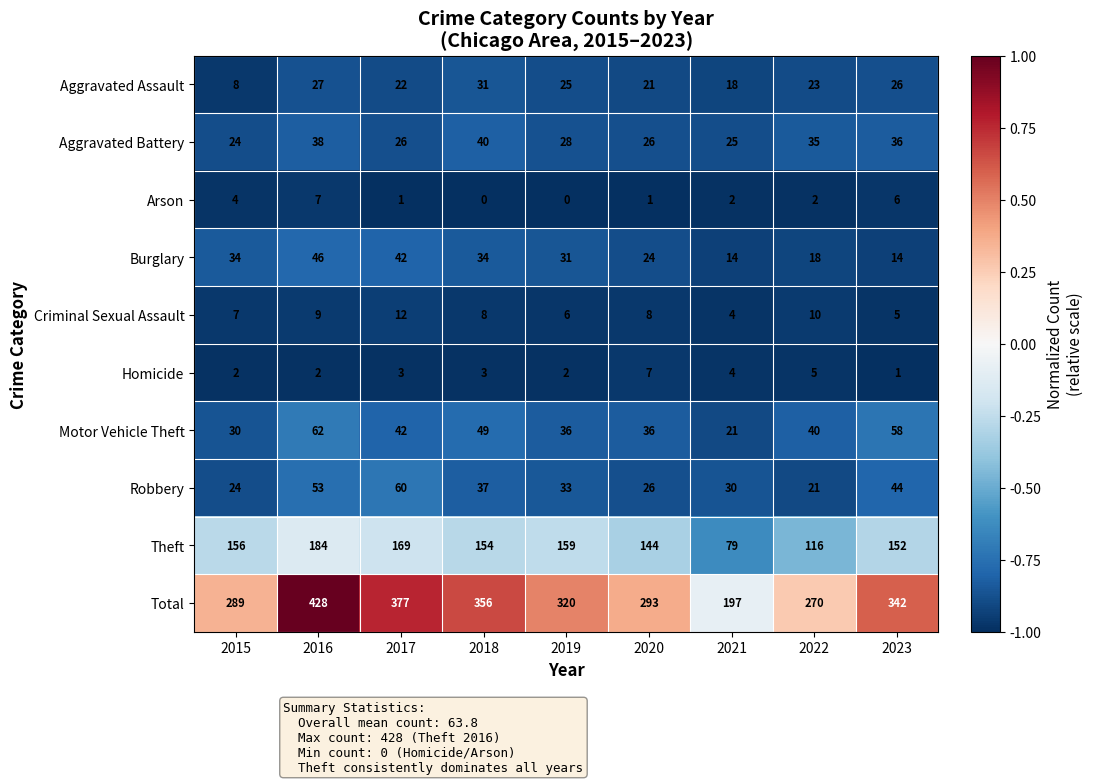

What is the approximate value of Aggravated Battery at 2015, to the nearest 5?

25